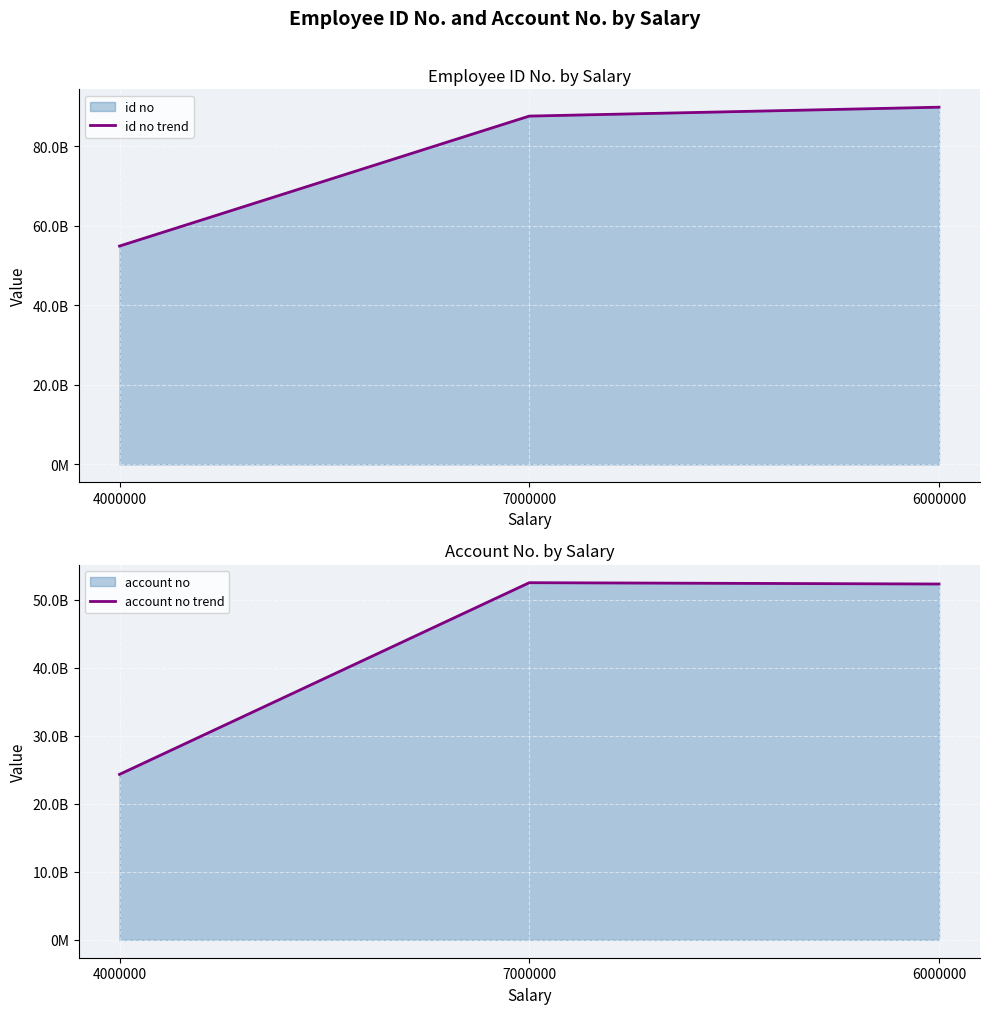

What is the value of the id no trend point at the 3rd from the left?

89785654457